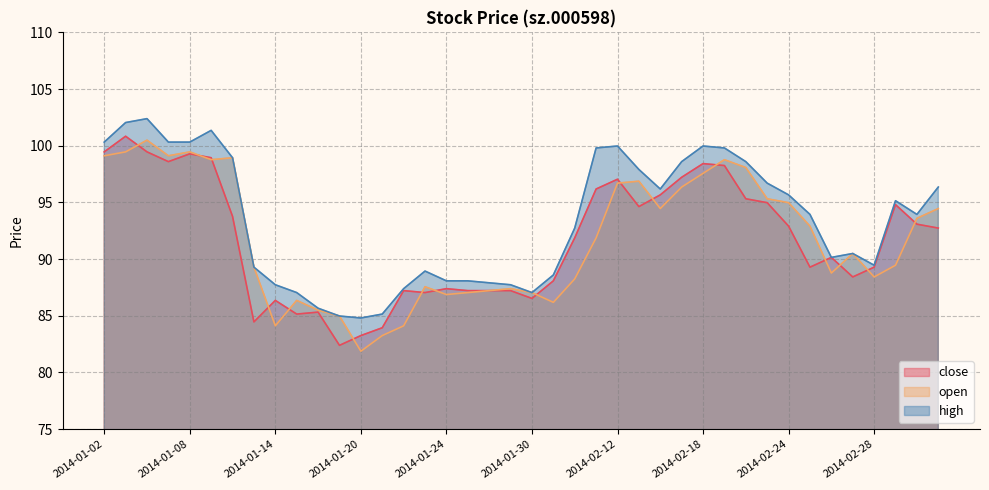

Between 2014-02-25 and 2014-03-03, which series saw the biggest shift?

close